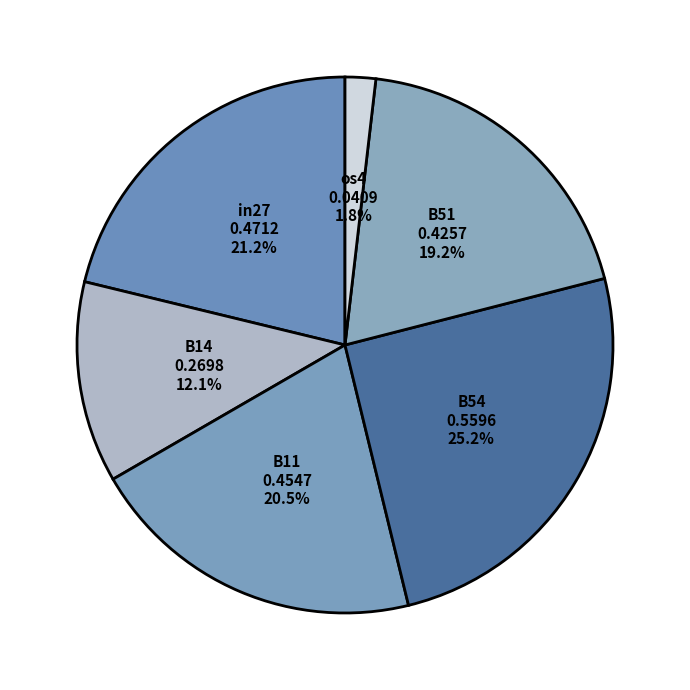

Rank the categories by value from highest to lowest.

B54, in27, B11, B51, B14, os4